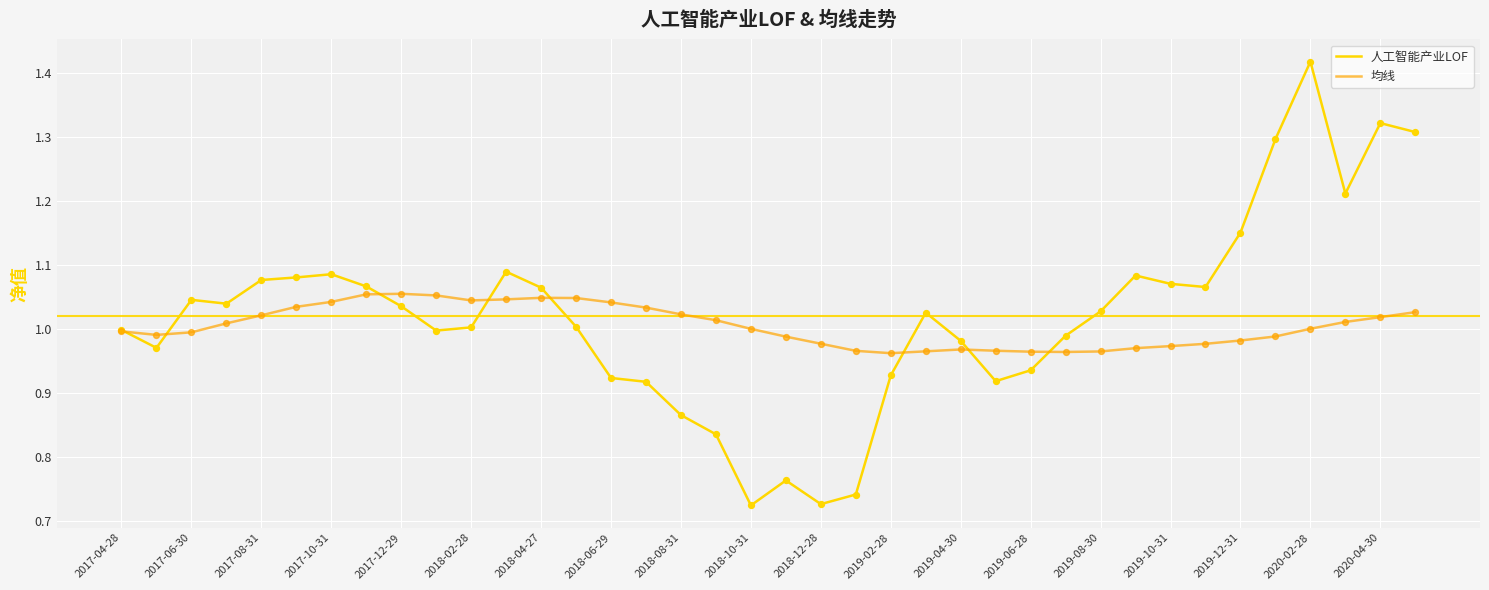

List the series in order of their peak value, lowest first.

均线, 人工智能产业LOF